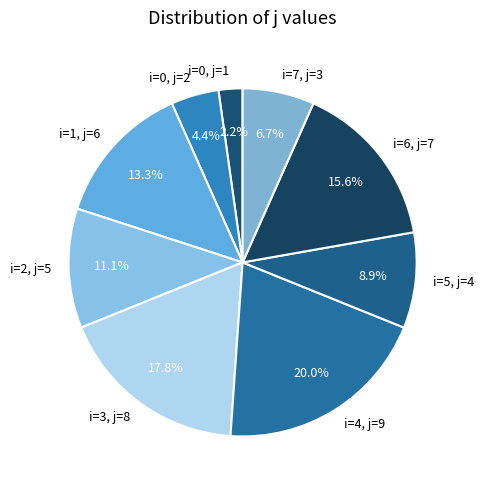

How much of the chart is everything except i=2, j=5?

88.9%